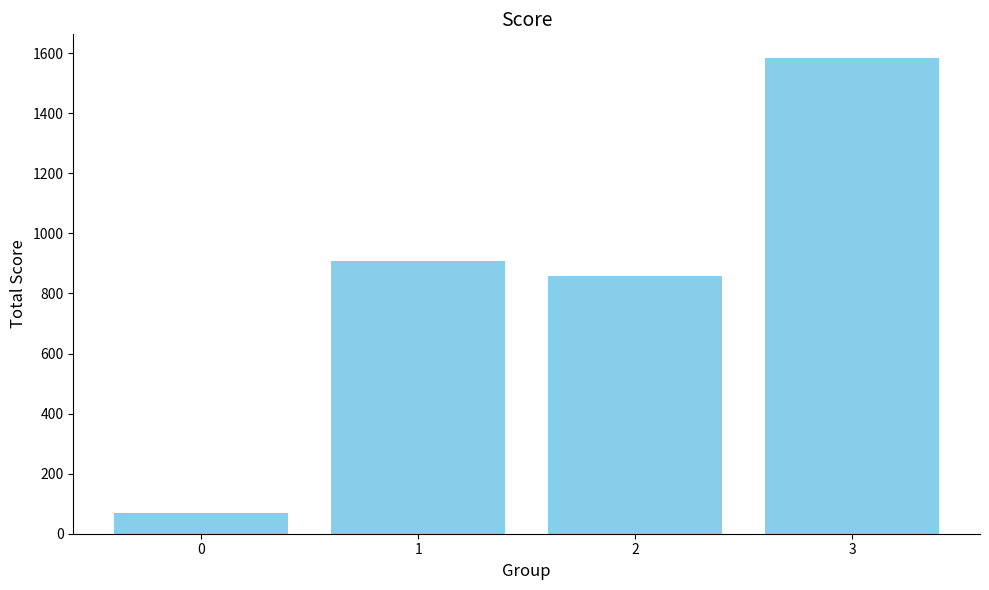

Reading right to left, extract all data points from this chart.

1583.5	858.4	907.0	69.8